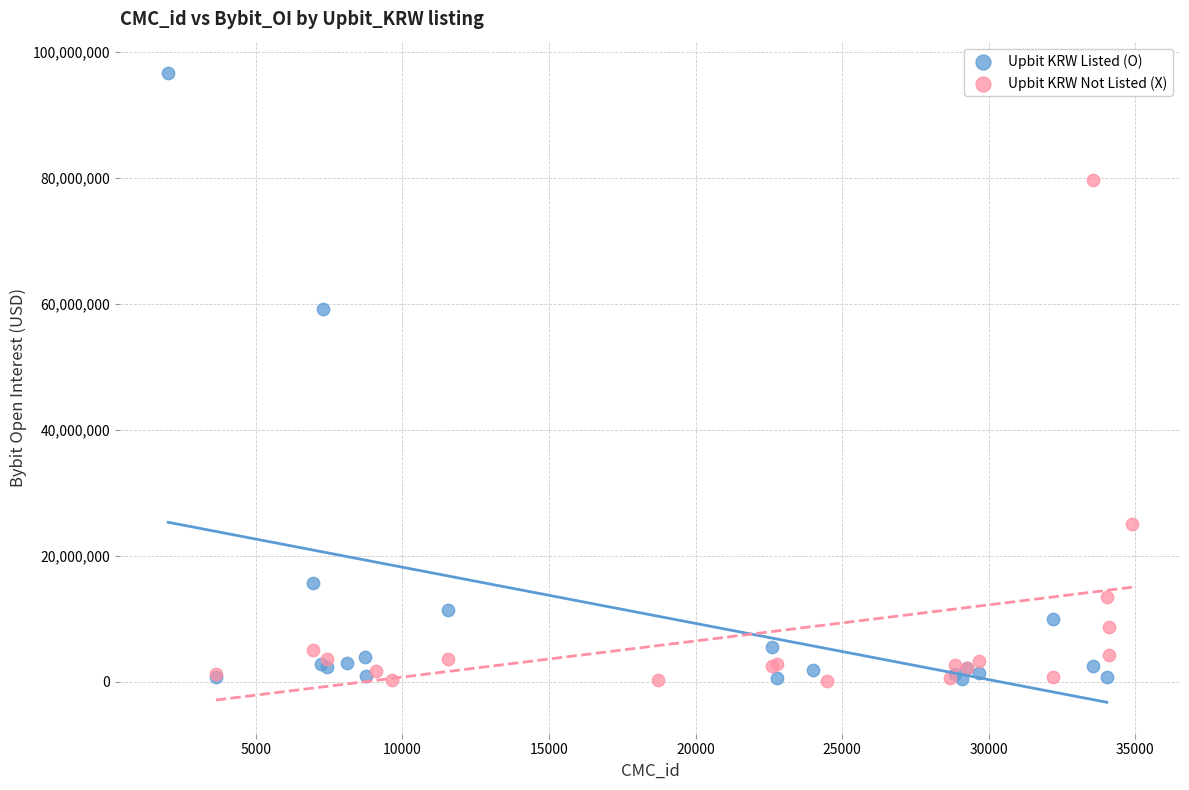

Which series contains the highest Y value?

Upbit KRW Listed (O)